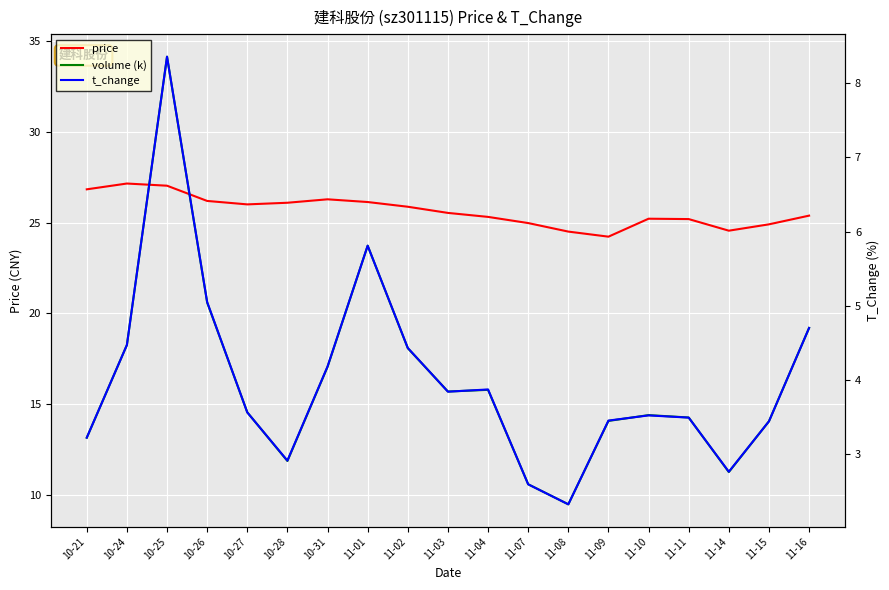

True or false: t_change and volume (k) cross at least once.

False